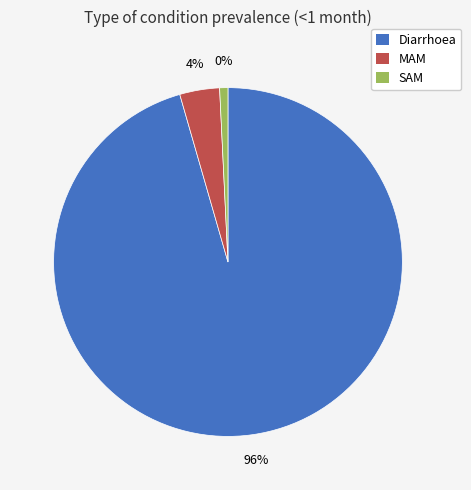

What is the smallest slice in the pie chart?

SAM